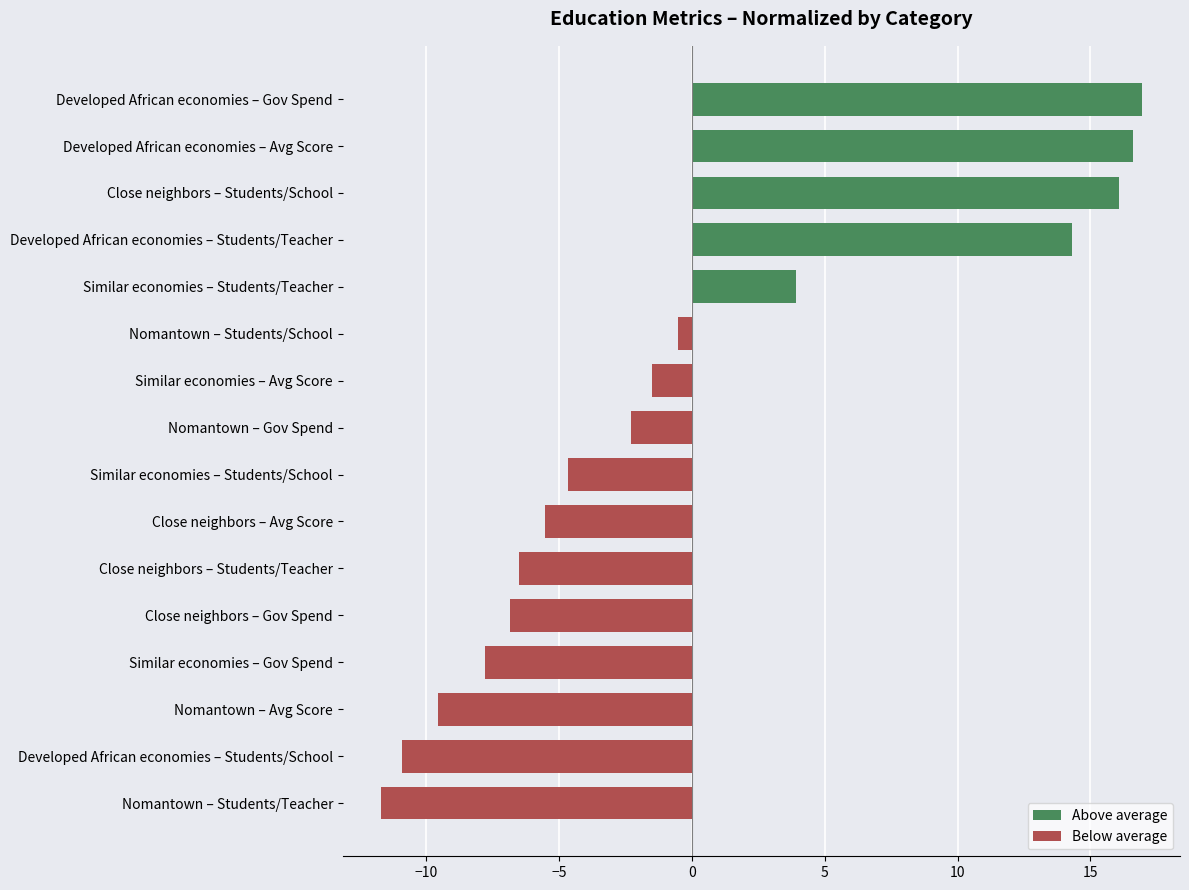

List the labels in order of value, smallest first.

Nomantown – Students/Teacher, Developed African economies – Students/School, Nomantown – Avg Score, Similar economies – Gov Spend, Close neighbors – Gov Spend, Close neighbors – Students/Teacher, Close neighbors – Avg Score, Similar economies – Students/School, Nomantown – Gov Spend, Similar economies – Avg Score, Nomantown – Students/School, Similar economies – Students/Teacher, Developed African economies – Students/Teacher, Close neighbors – Students/School, Developed African economies – Avg Score, Developed African economies – Gov Spend